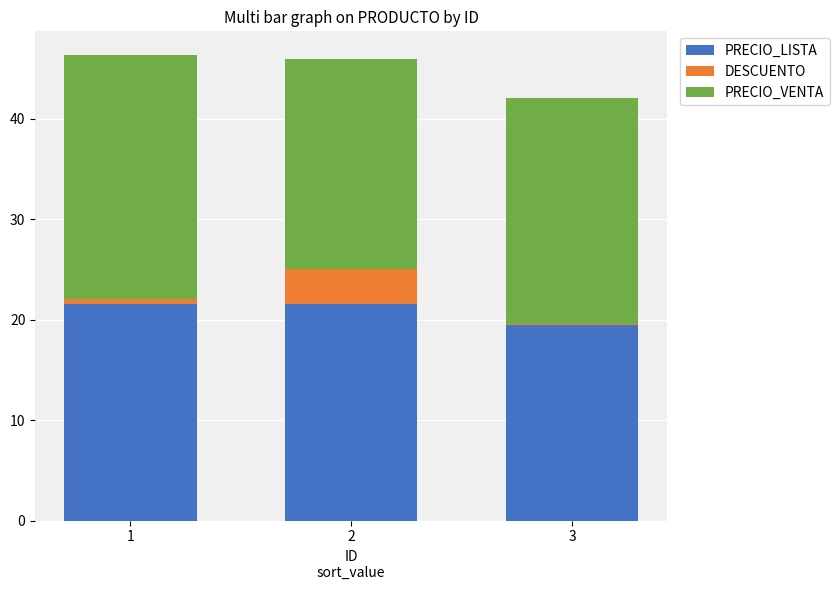

How many data points does each series have?

3